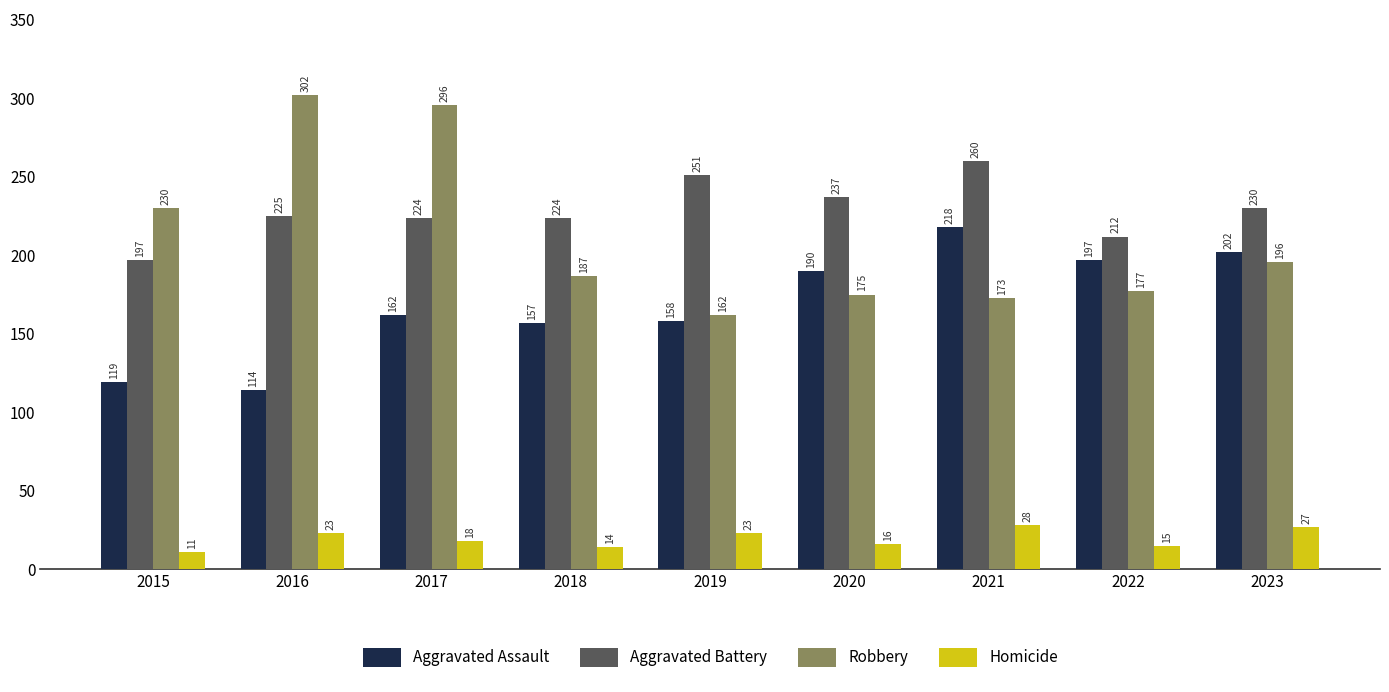

Which category has the lowest value across all series?

2015